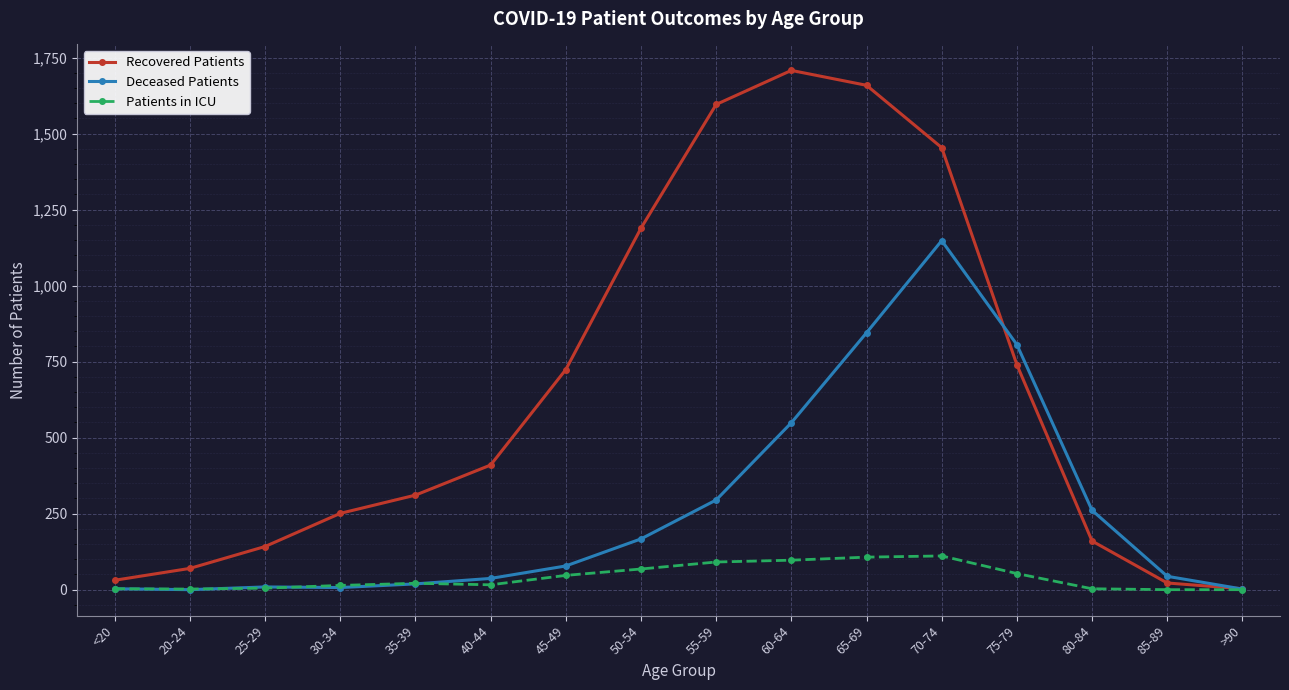

What is the approximate value of Patients in ICU at 25-29?

5